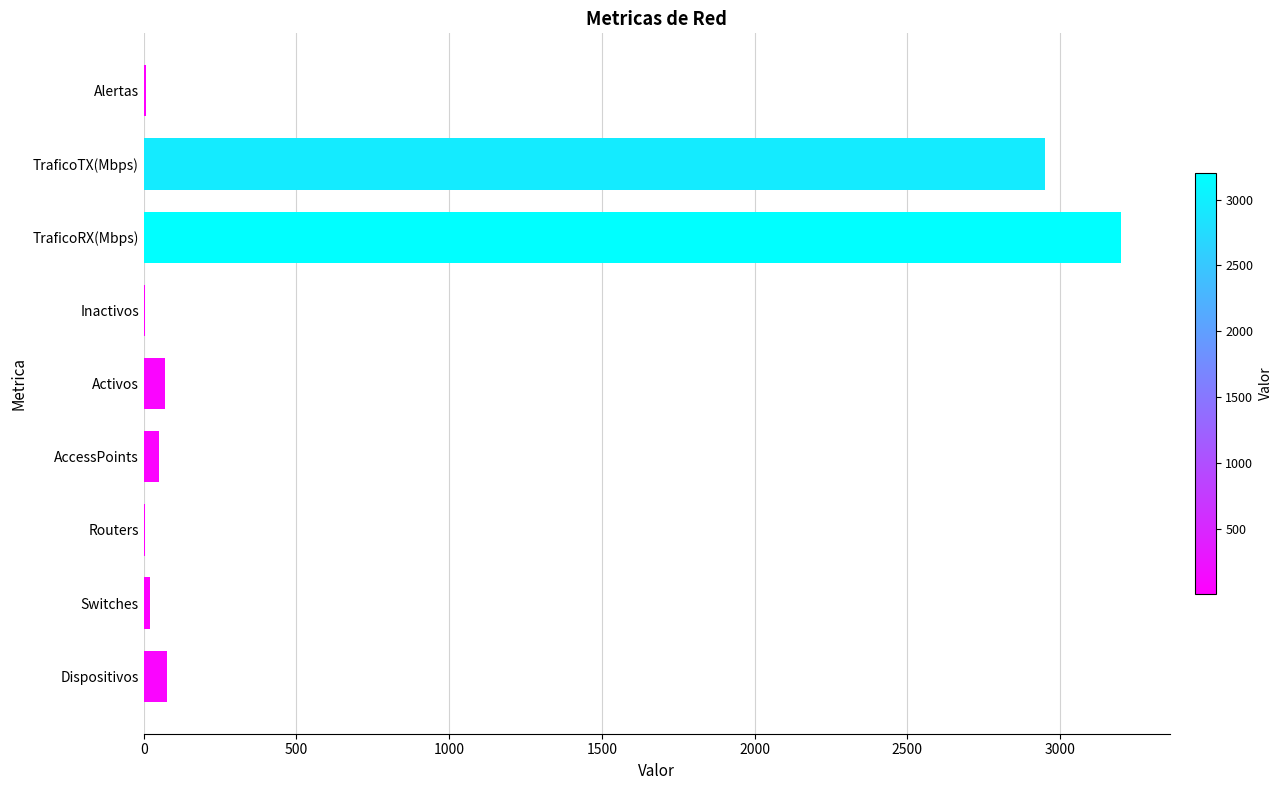

The value at TraficoRX(Mbps) is 3200. True or false?

True